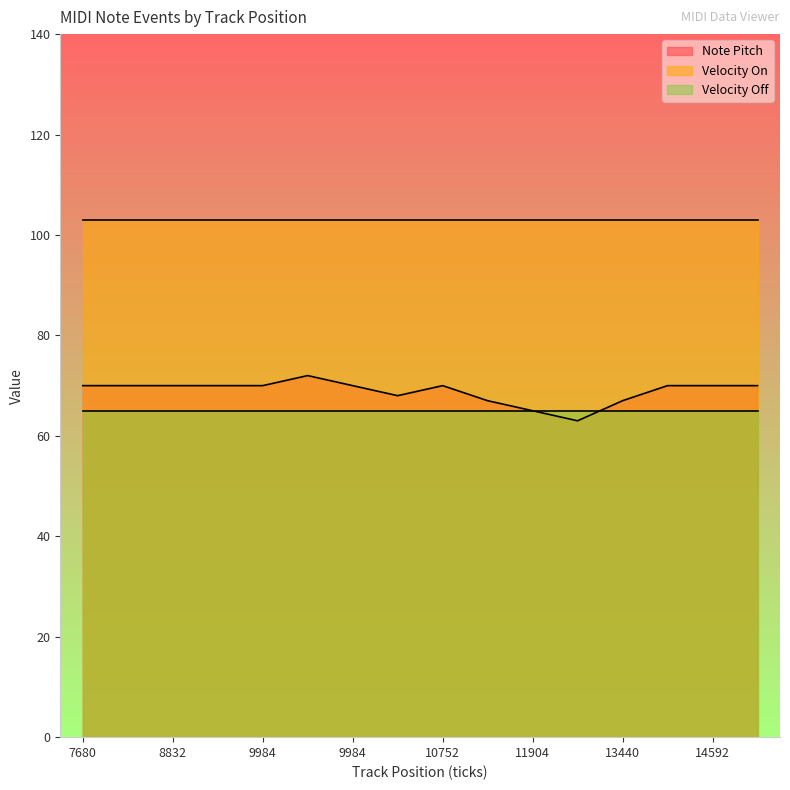

Which category has the highest value in the Velocity Off series?

7680